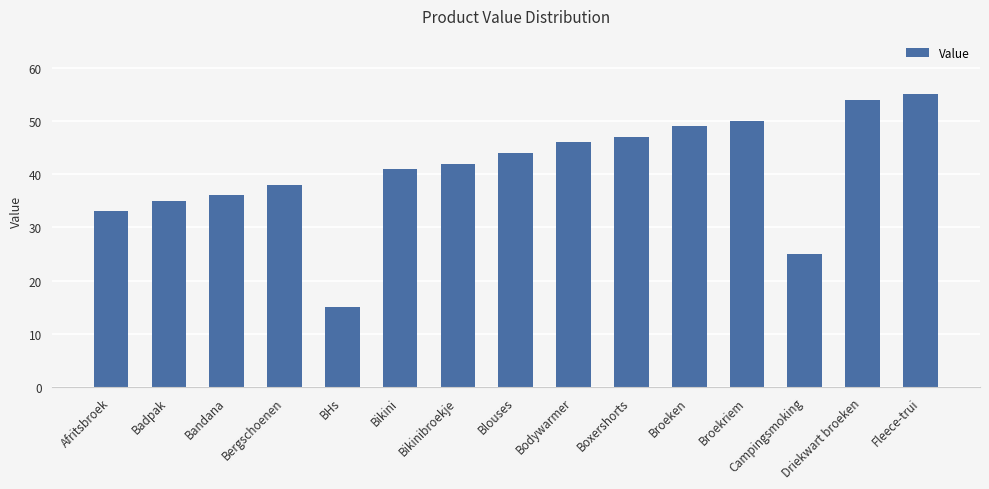

How many bars are there in total?

15